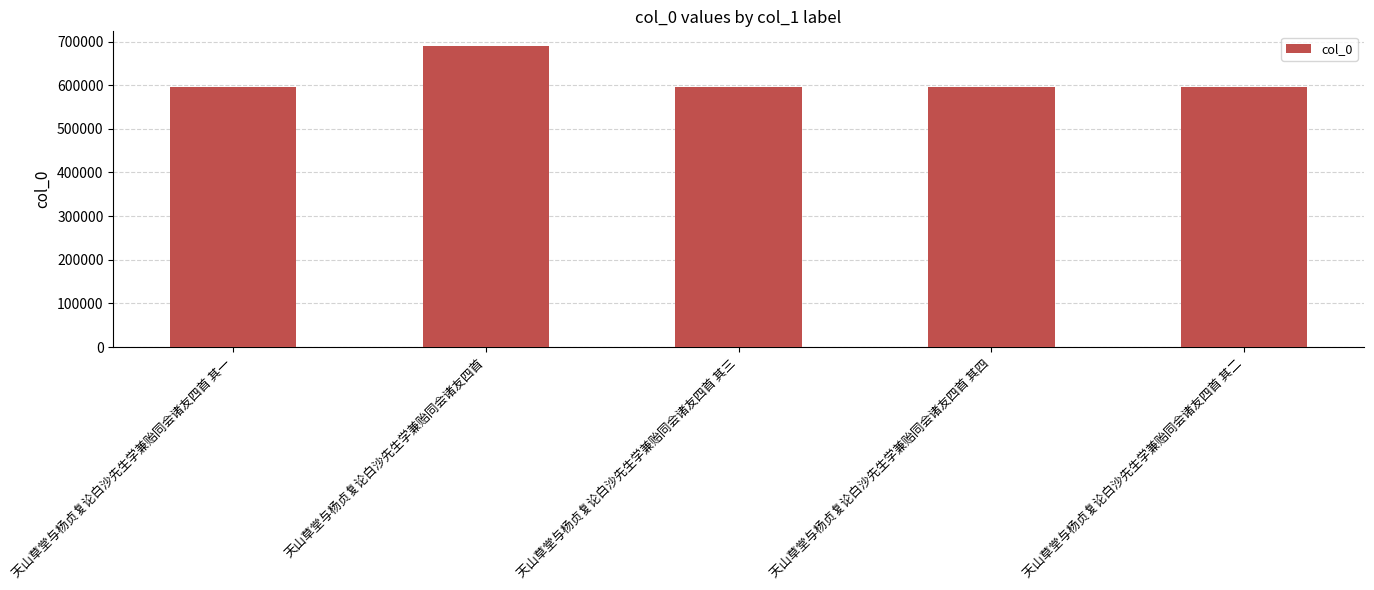

How many values are below 595117?

2